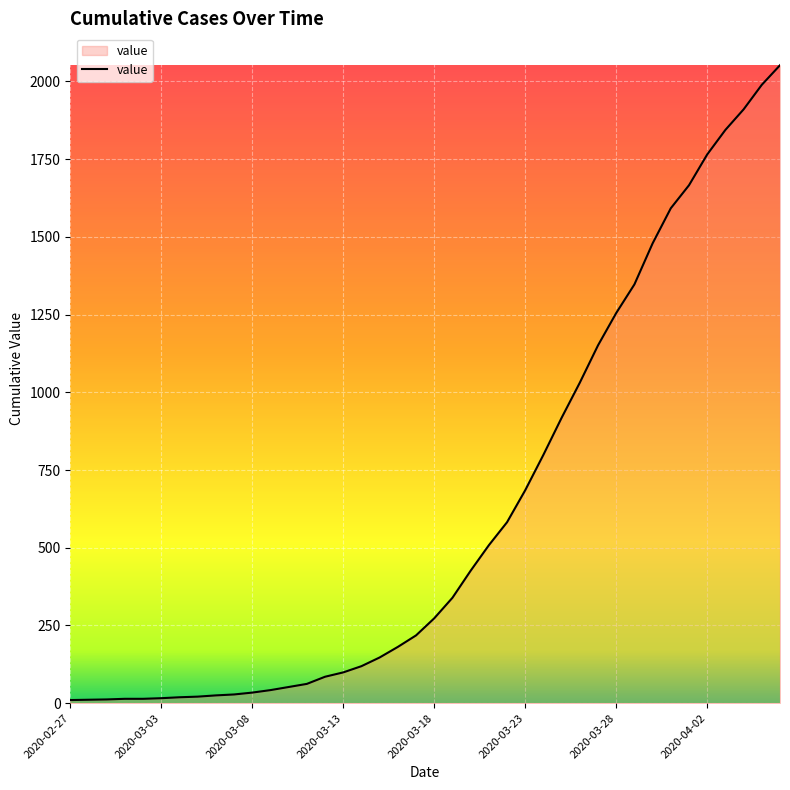

What is the maximum value shown in the chart?

2052